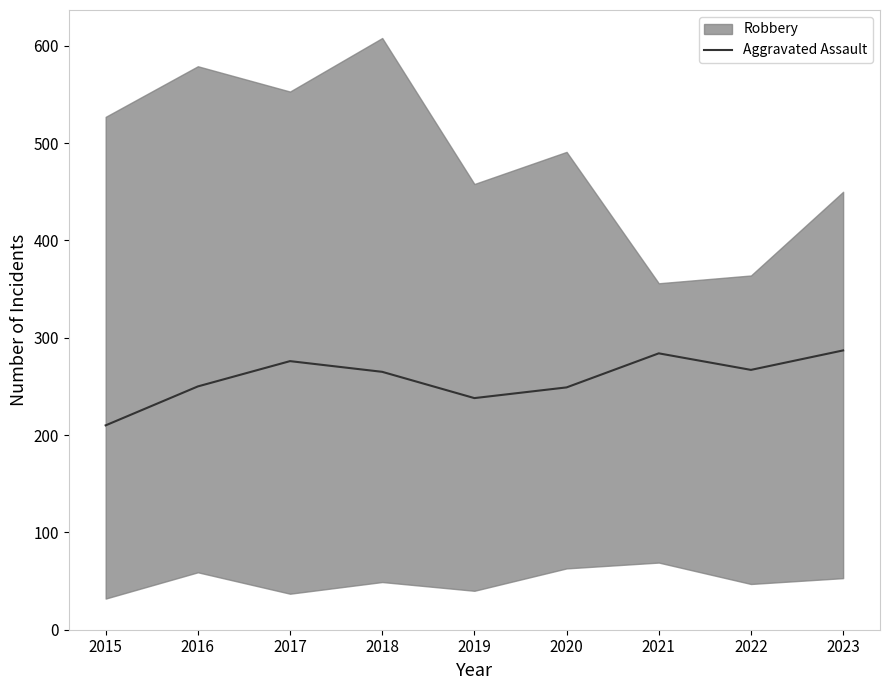

How many points are higher than both their immediate neighbors (excluding endpoints)?

2